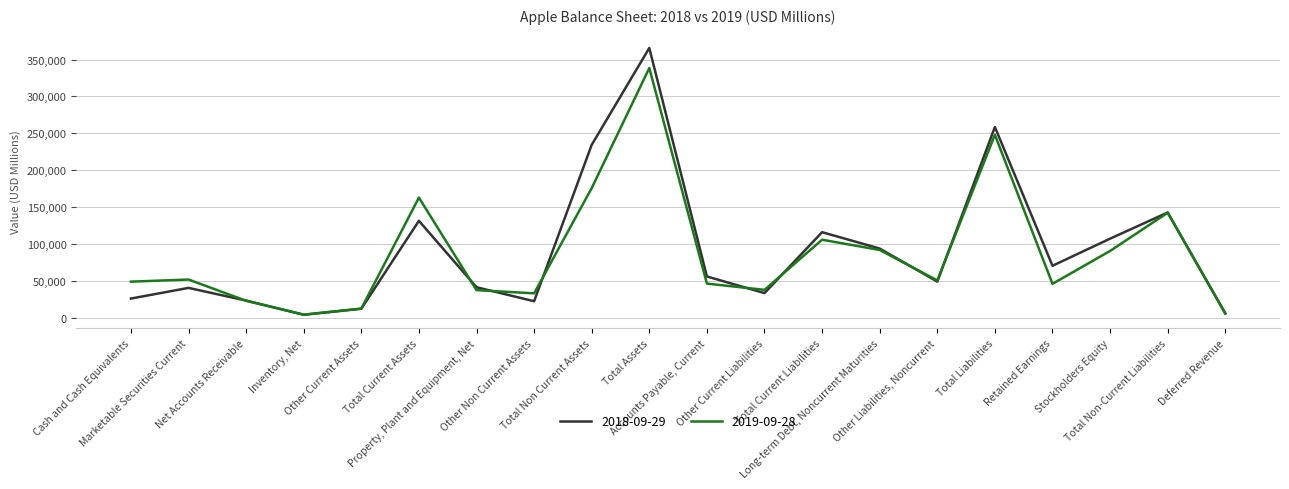

At which label does 2019-09-28 reach its peak?

Total Assets